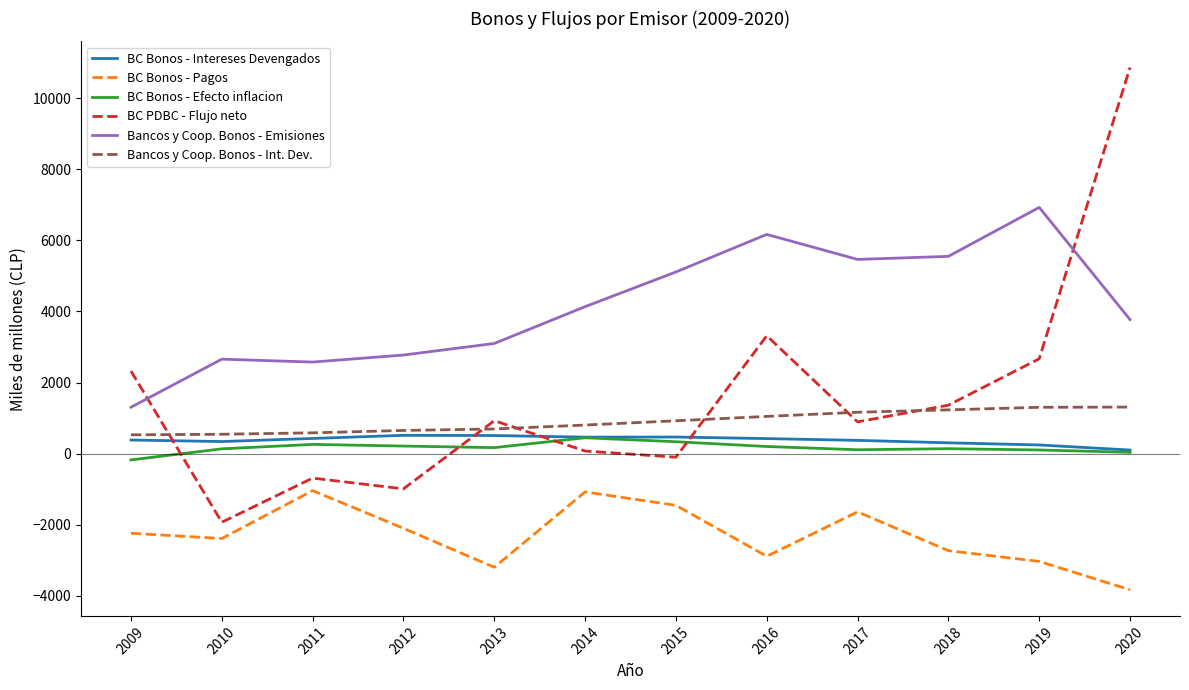

True or false: BC Bonos - Intereses Devengados and Bancos y Coop. Bonos - Emisiones intersect in this chart.

False